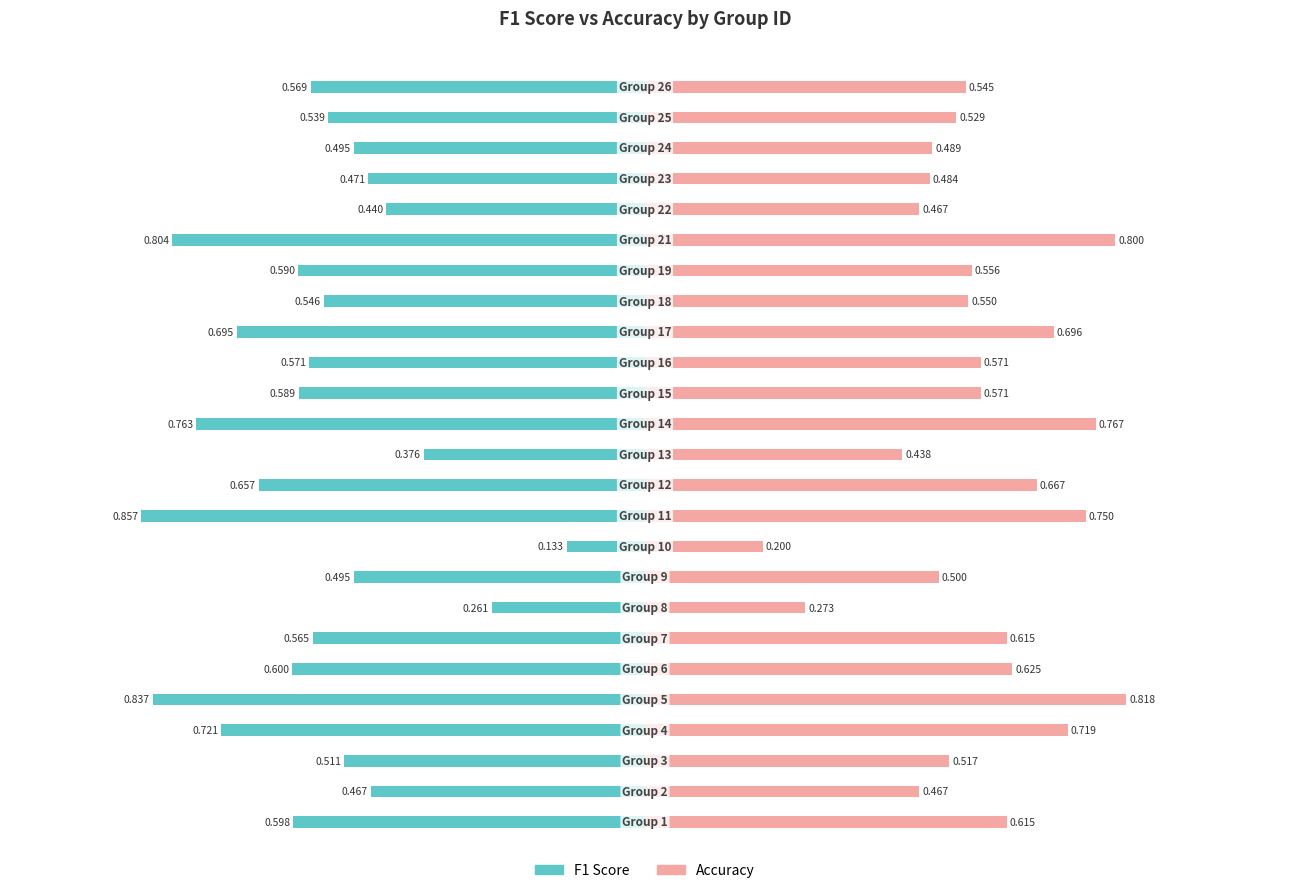

Reading right to left, transcribe all the data shown in this chart.

F1 Score: 24=-0.6	23=-0.5	22=-0.5	21=-0.5	20=-0.4	19=-0.8	18=-0.6	17=-0.5	16=-0.7	15=-0.6	14=-0.6	13=-0.8	12=-0.4	11=-0.7	10=-0.9	9=-0.1	8=-0.5	7=-0.3	6=-0.6	5=-0.6	4=-0.8	3=-0.7	2=-0.5	1=-0.5	0=-0.6
Accuracy: 24=0.5	23=0.5	22=0.5	21=0.5	20=0.5	19=0.8	18=0.6	17=0.6	16=0.7	15=0.6	14=0.6	13=0.8	12=0.4	11=0.7	10=0.8	9=0.2	8=0.5	7=0.3	6=0.6	5=0.6	4=0.8	3=0.7	2=0.5	1=0.5	0=0.6